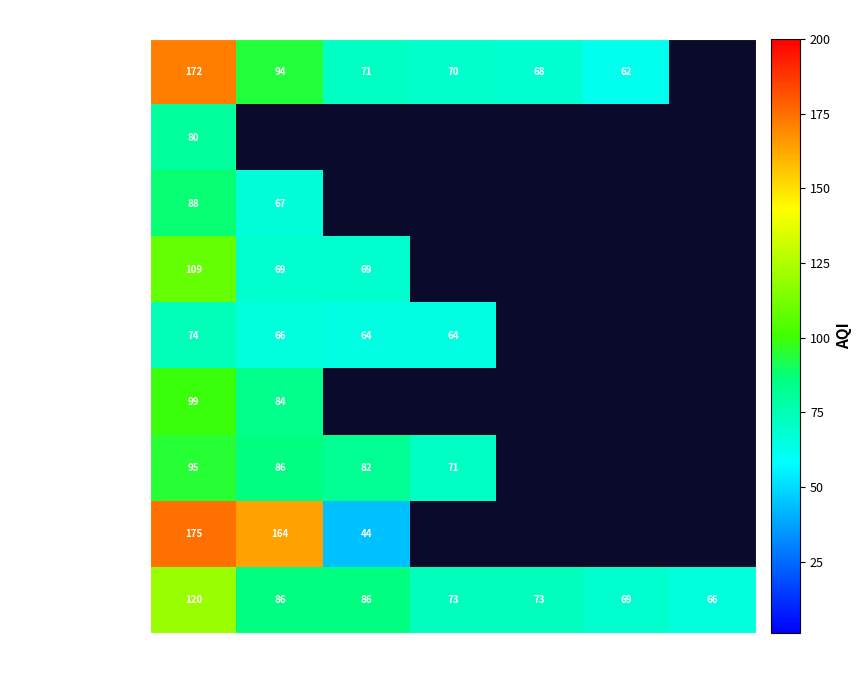

True or false: North Central has a value of 13.9 at 2.

False